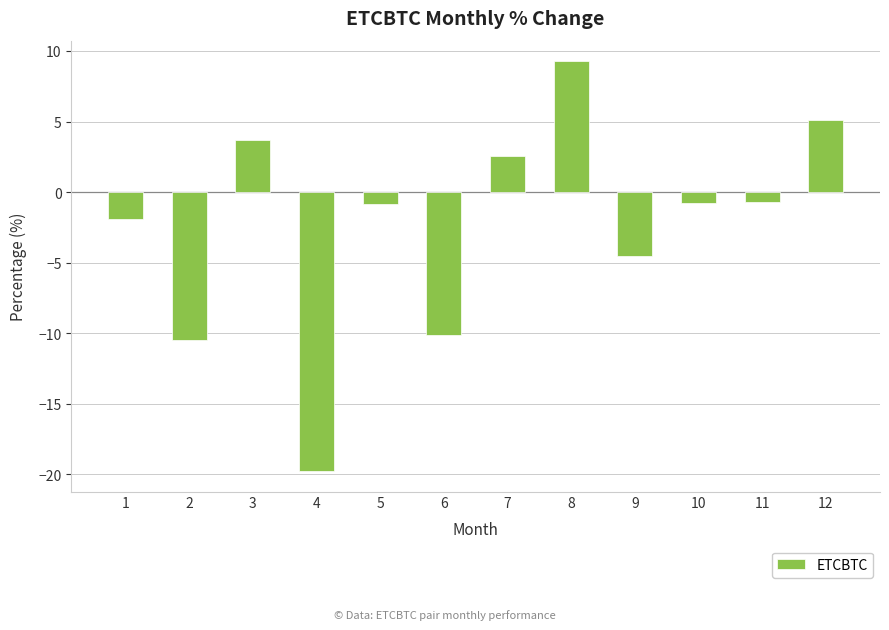

What is the difference between the maximum and minimum values?

29.0